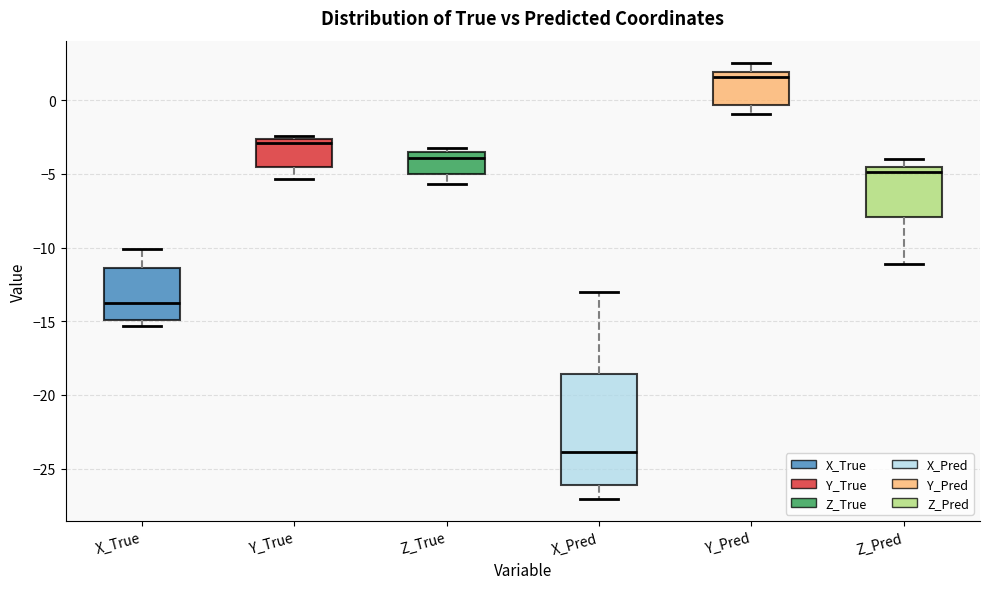

Where does the lower whisker of the box for Z_True end on the y-axis? The values are not printed on the chart, so give them approximately, as read against the axis.

-5.5